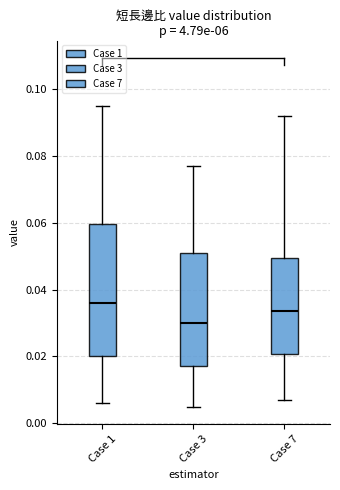

Reading left to right, transcribe this box plot: for each box, give where its median line is, the range the box spans, and where its two whiskers end, as read against the y-axis. The values are not printed on the chart, so give them approximately, as read against the axis.

Case 1: median 0.036, box 0.020 to 0.060, whiskers 0.006 to 0.096
Case 3: median 0.030, box 0.018 to 0.052, whiskers 0.006 to 0.078
Case 7: median 0.034, box 0.020 to 0.050, whiskers 0.008 to 0.092